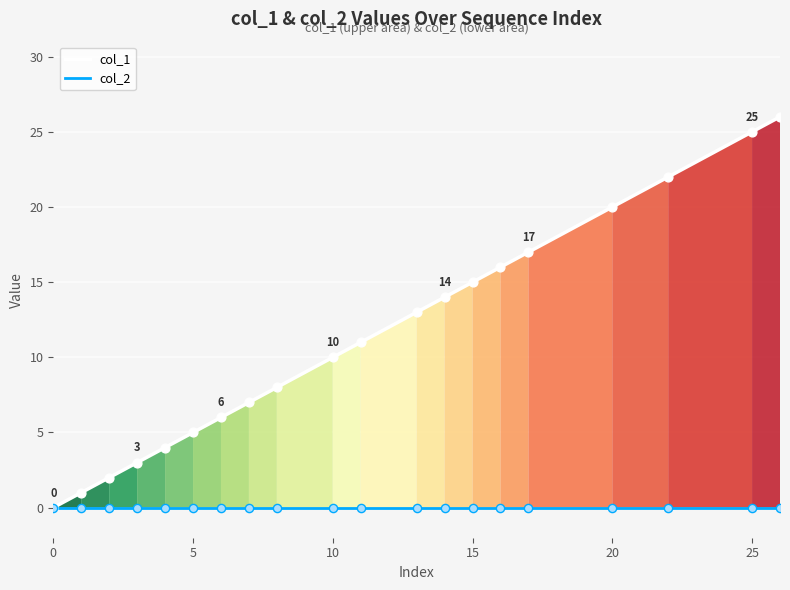

Which series has the widest spread of values?

col_1